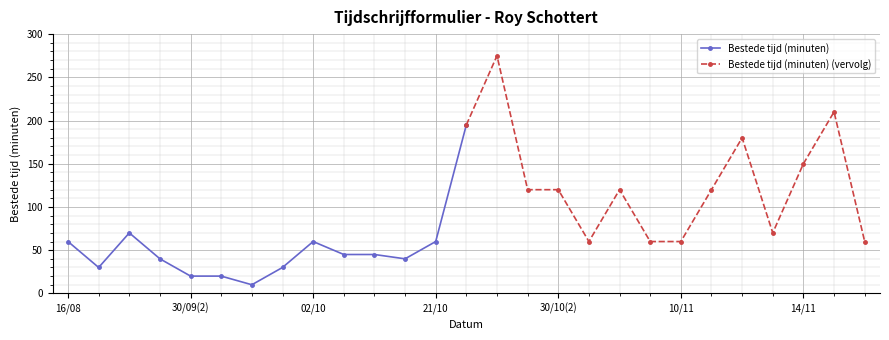

True or false: Bestede tijd (minuten) has more than 0 interior local peaks.

True